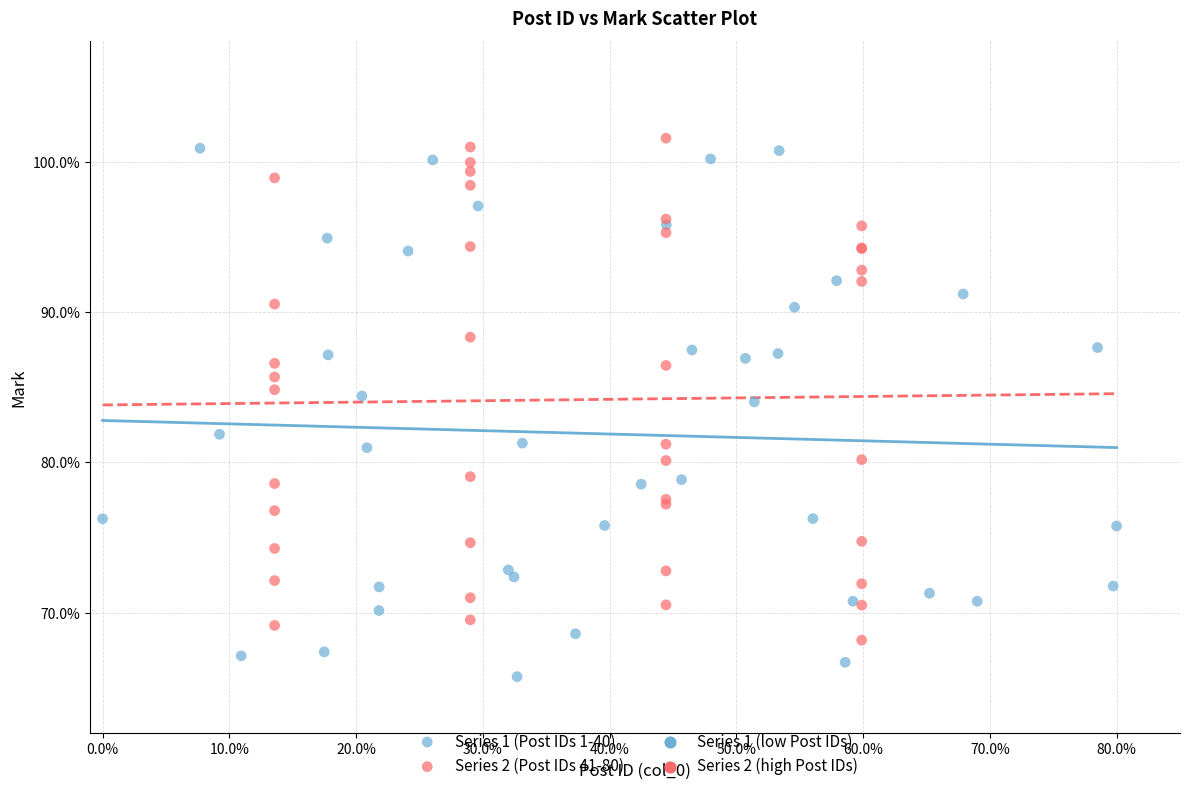

Which series reaches the maximum Y coordinate?

Series 2 (Post IDs 41-80)